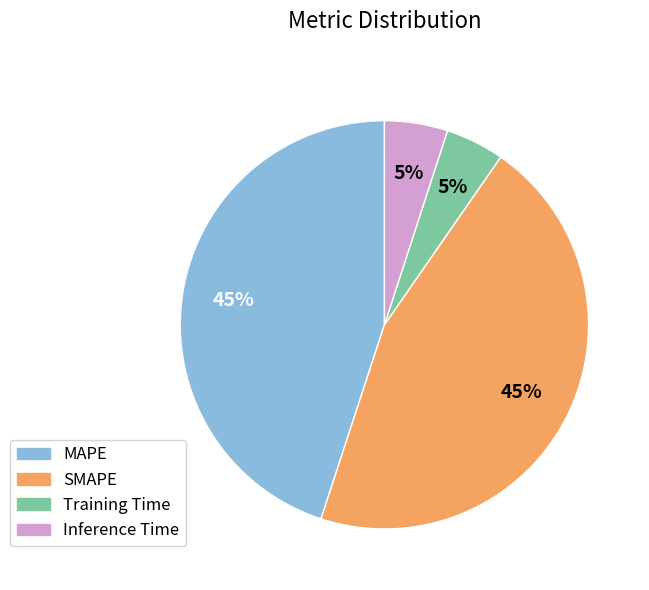

True or false: MAPE accounts for 34% of the total.

False